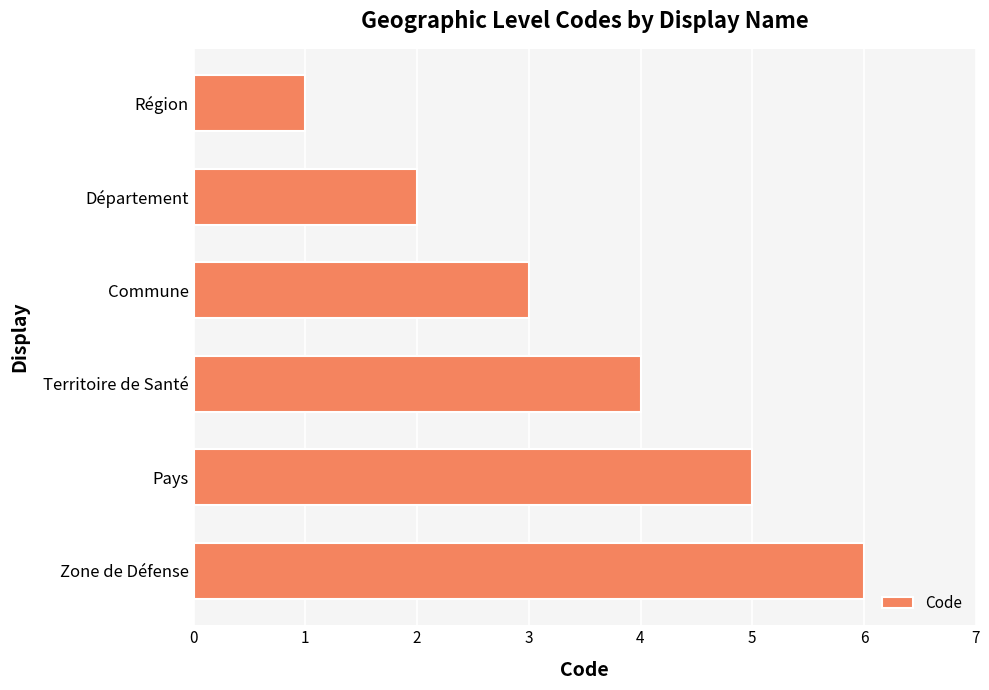

Rank the categories by value from lowest to highest.

Région, Département, Commune, Territoire de Santé, Pays, Zone de Défense